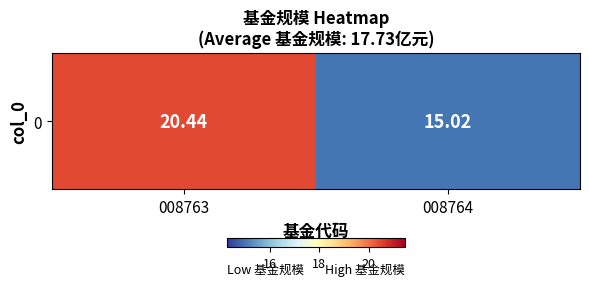

Which has a higher value, 008763 or 008764?

008763